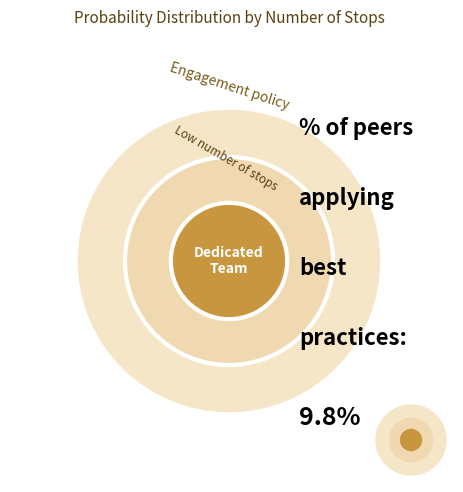

Does 11 represent more than half of the total?

No